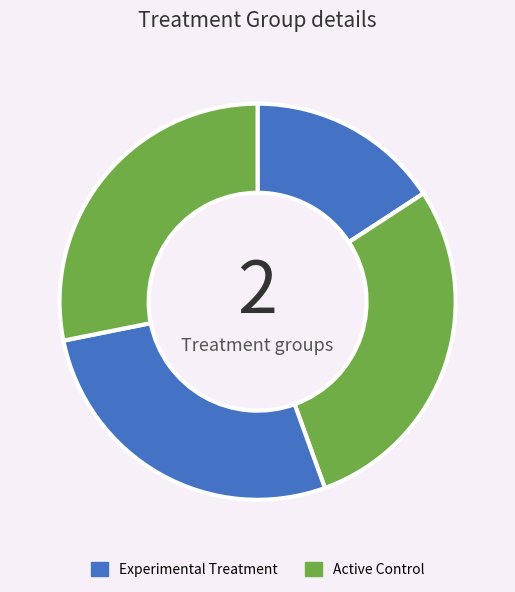

How many slices are in this pie chart?

4